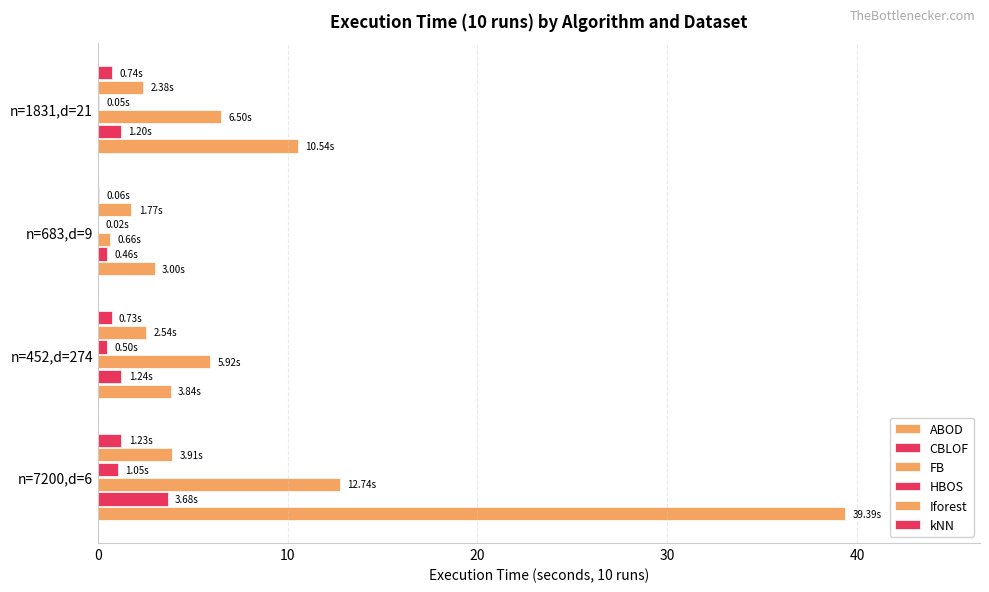

What is the value of the ABOD bar at the 3rd from the left?

3.0